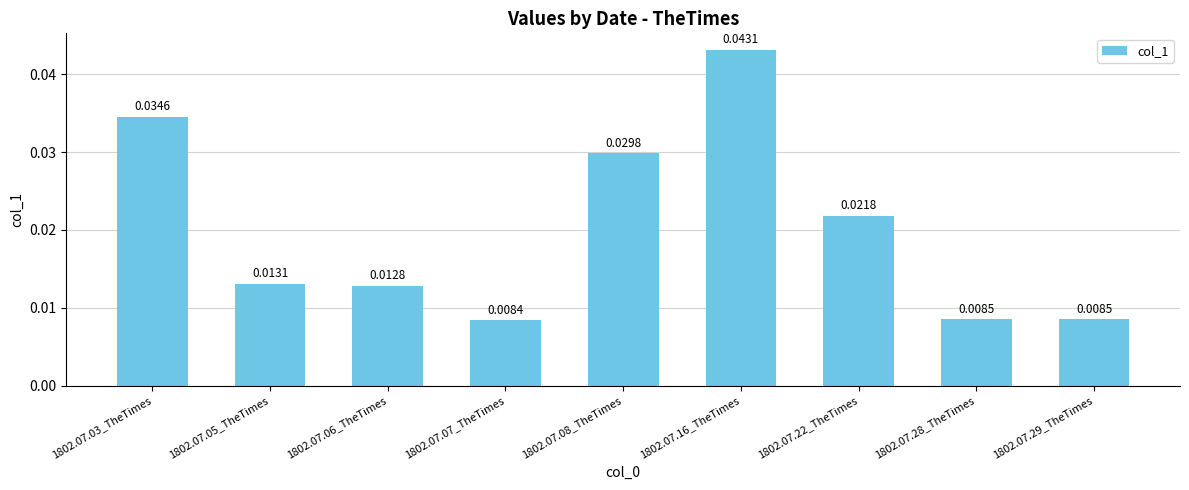

What is the label of the 9th bar from the left?

1802.07.29_TheTimes